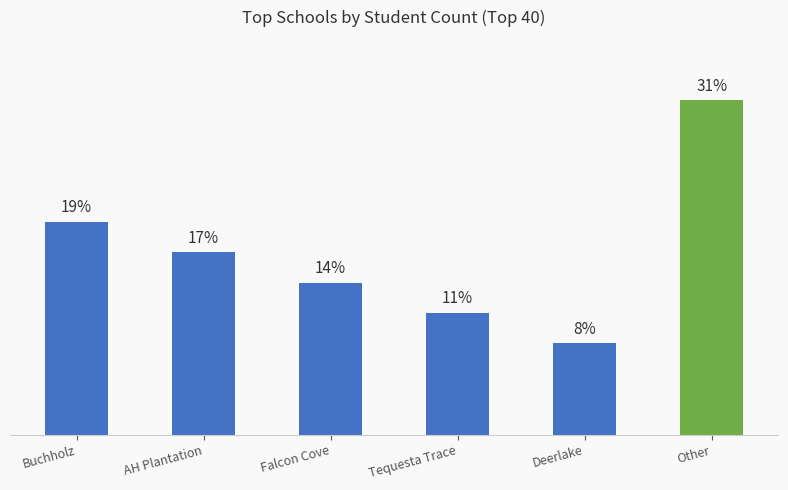

Does the chart contain stacked bars?

No